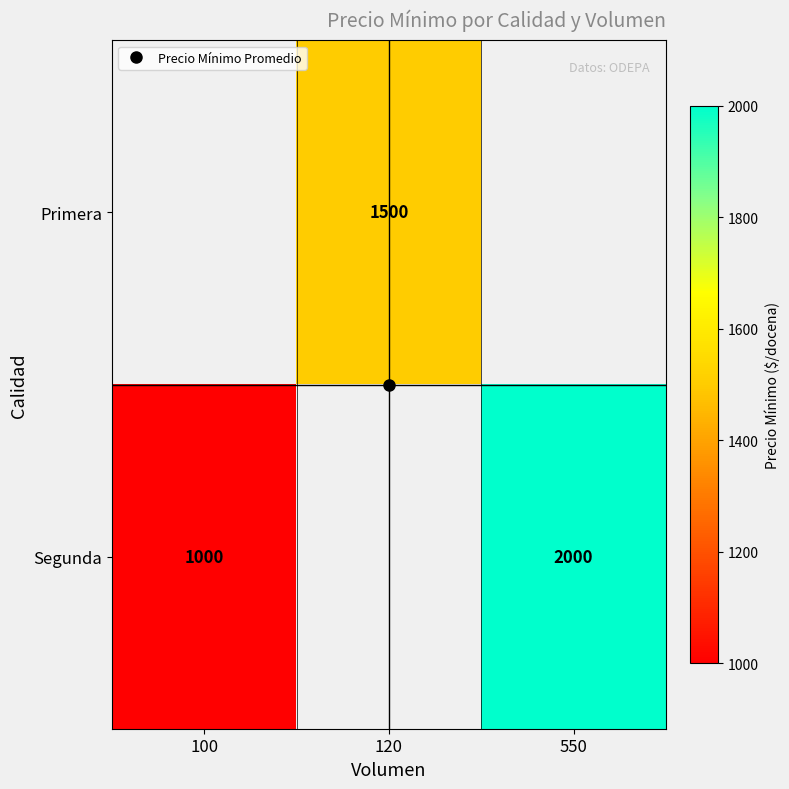

List the labels in order of Segunda value, smallest first.

100, 120, 550